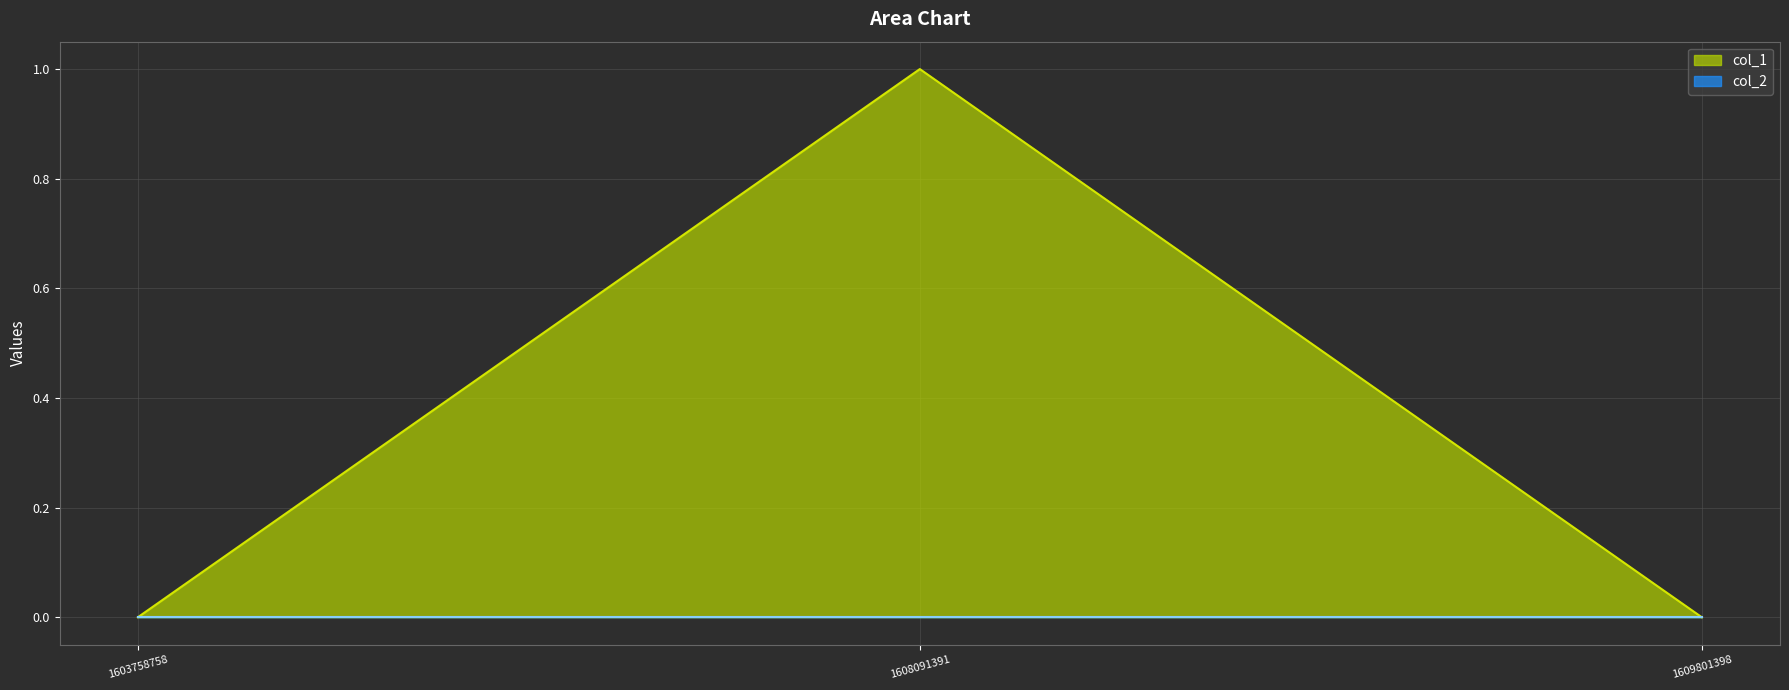

Which has a higher value, 1608091391 or 1603758758?

1608091391